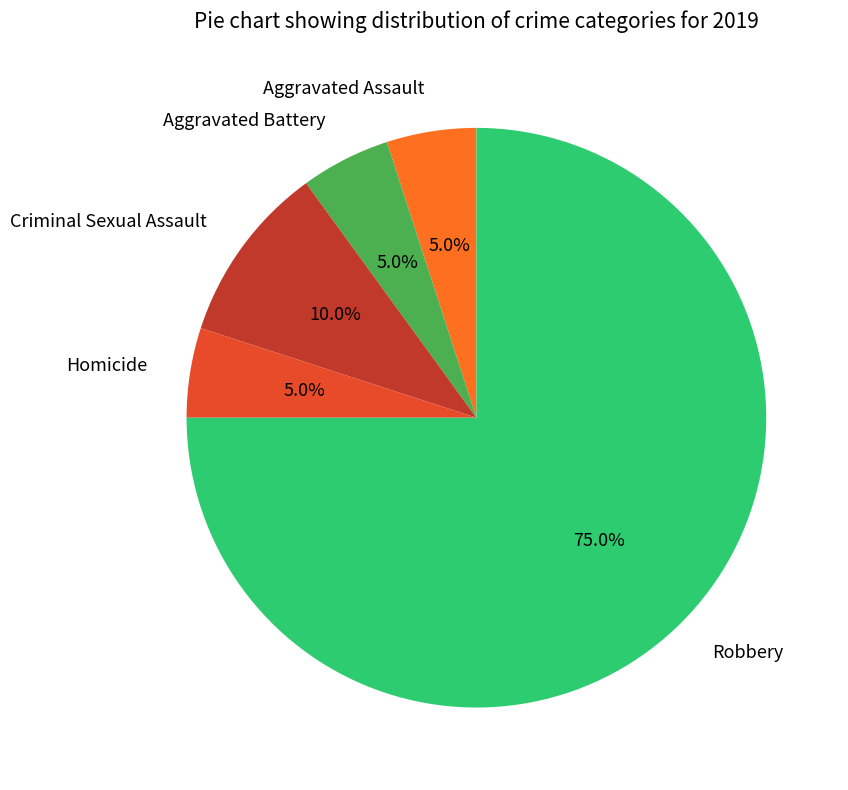

Is there a majority slice in this chart?

Yes